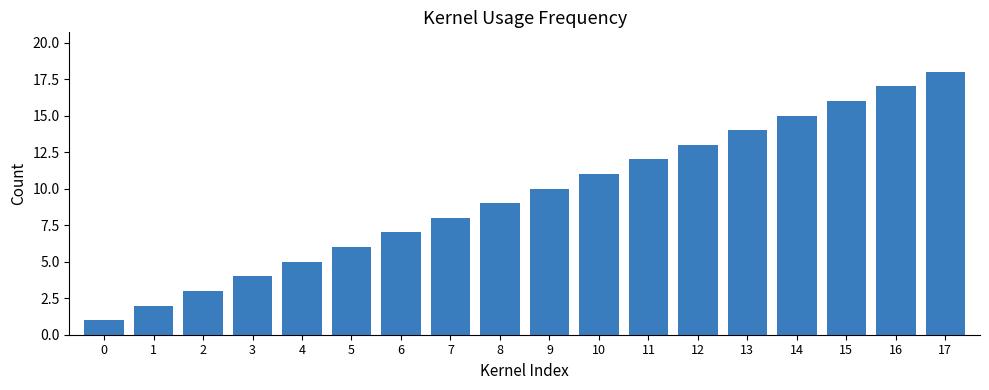

Count the number of categories in the chart.

18